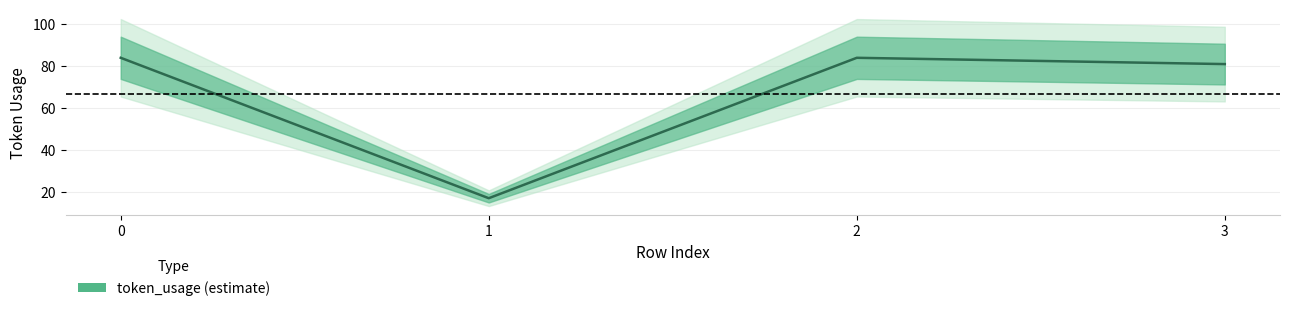

Reading right to left, what are all the values shown in this chart?

3=81	2=84	1=17	0=84